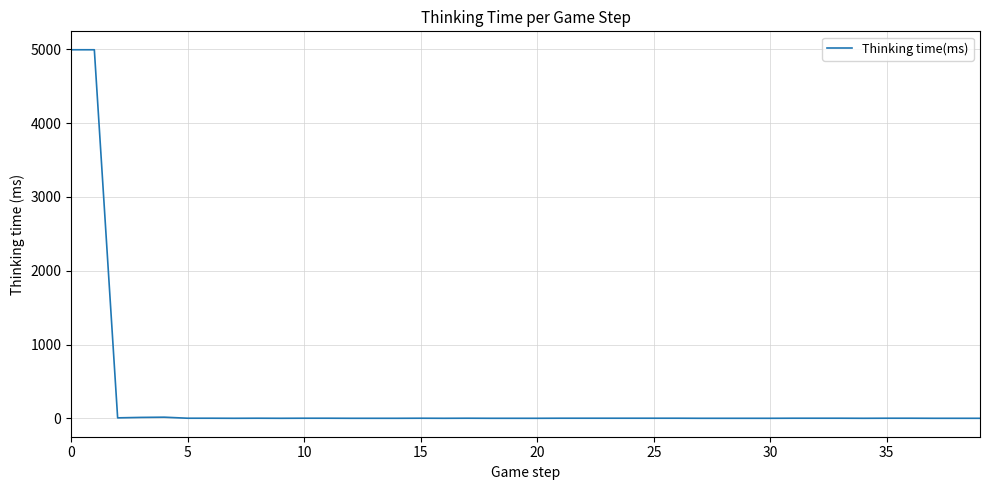

What is the maximum value shown in the chart?

4996